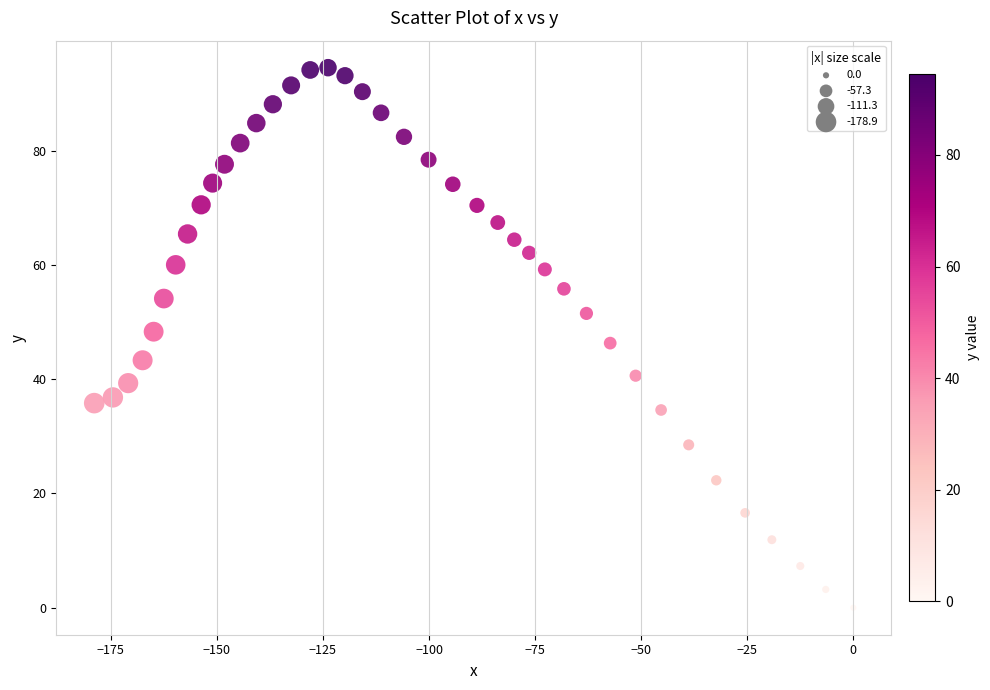

What is the range of X values (max minus min)?

178.9